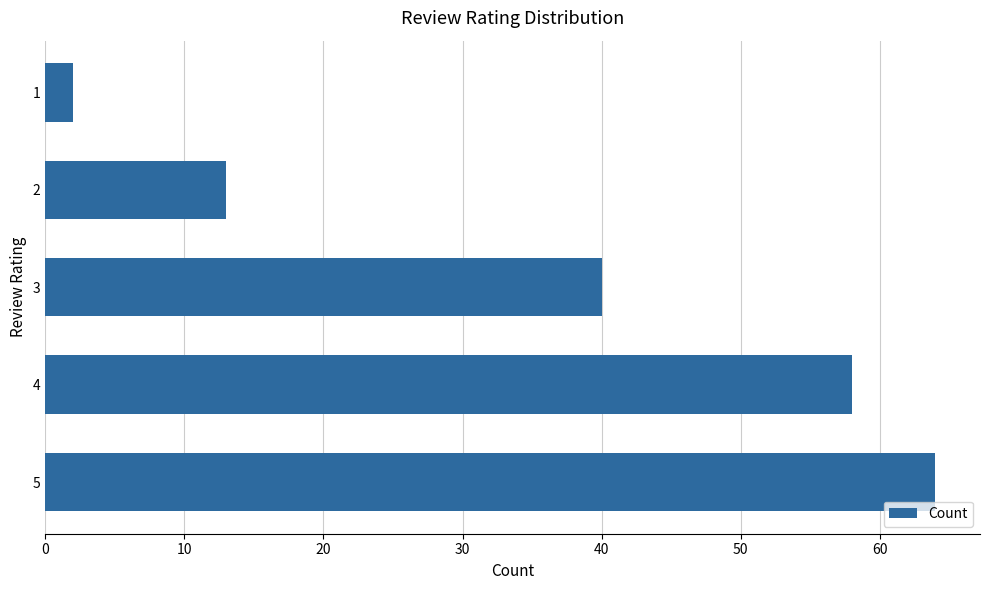

List the labels in order of value, largest first.

5, 4, 3, 2, 1